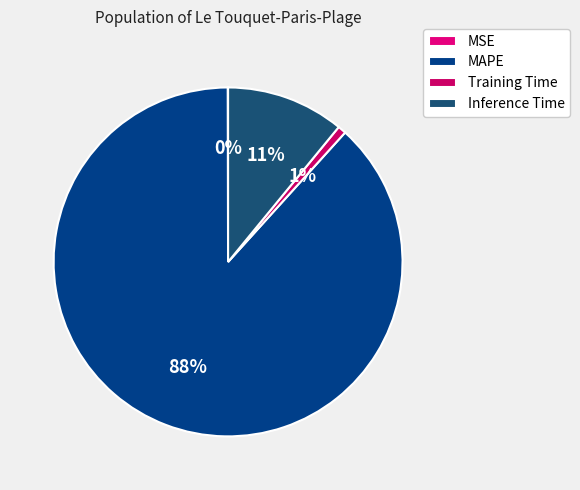

Count the number of slices in the pie.

4